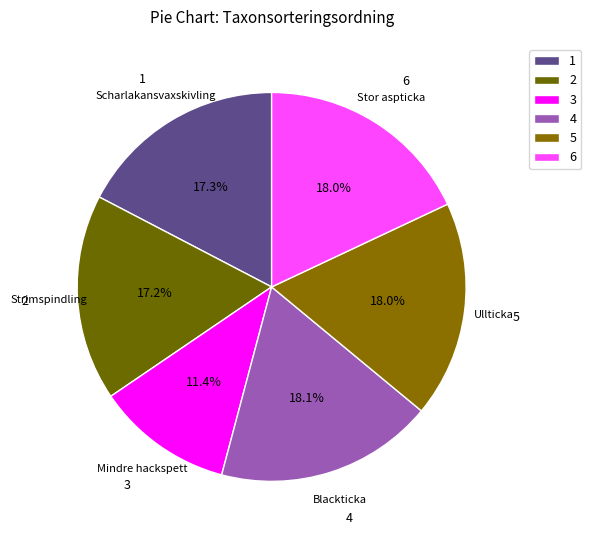

To the nearest percent, what portion does Stor aspticka represent?

18%